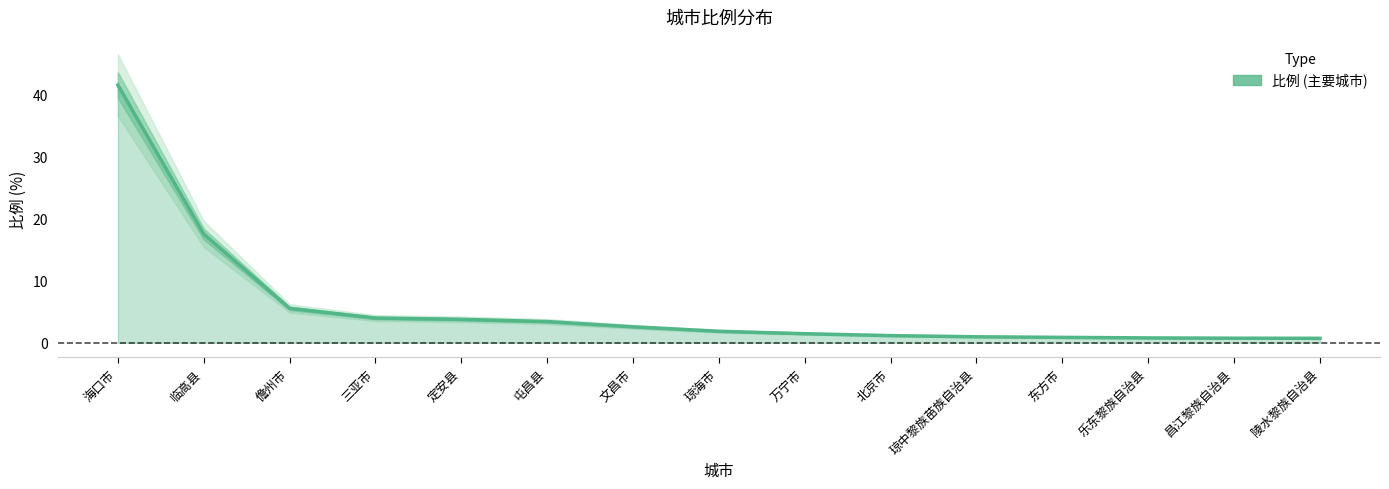

At which category does the chart reach its minimum across all series?

陵水黎族自治县